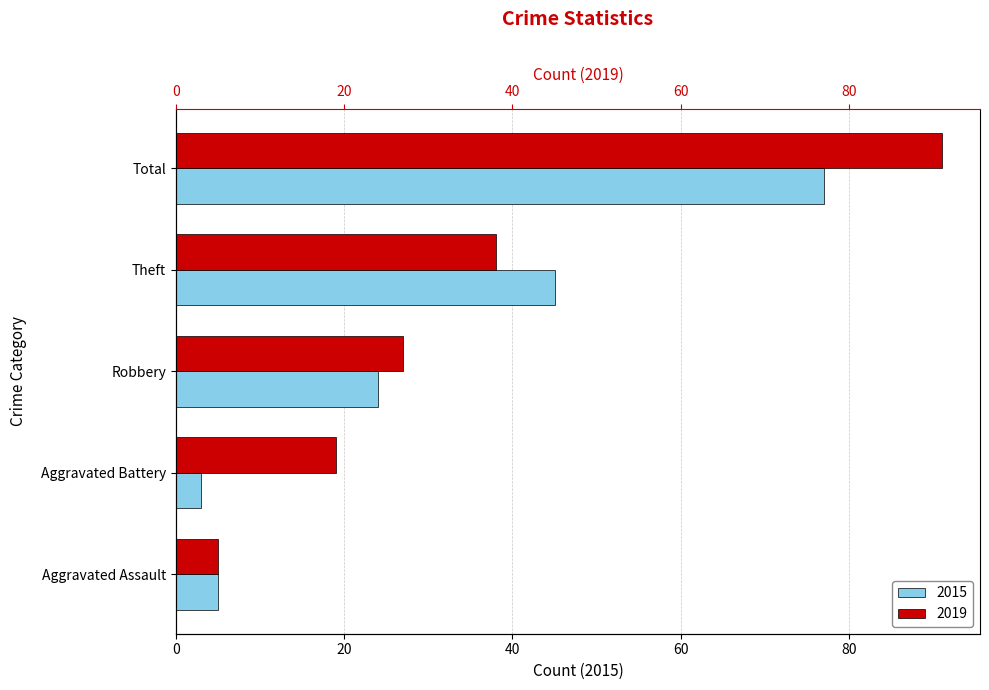

What is the smallest value displayed?

3